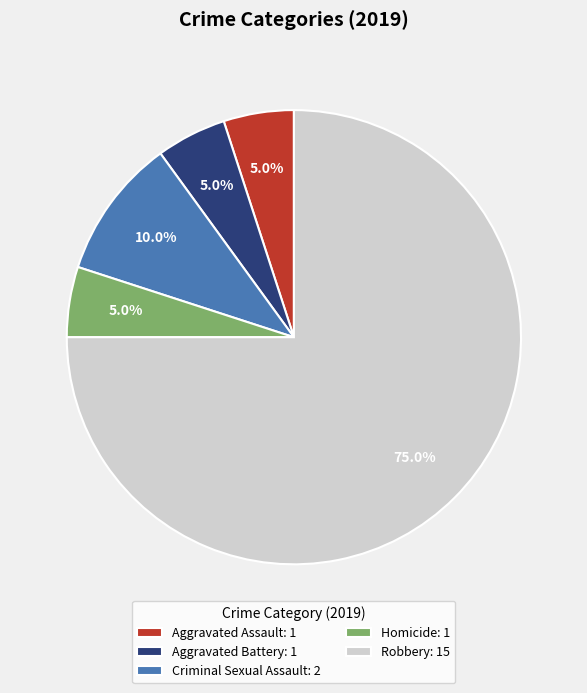

Approximately how many times larger is the value at Aggravated Battery compared to Aggravated Assault?

1.0